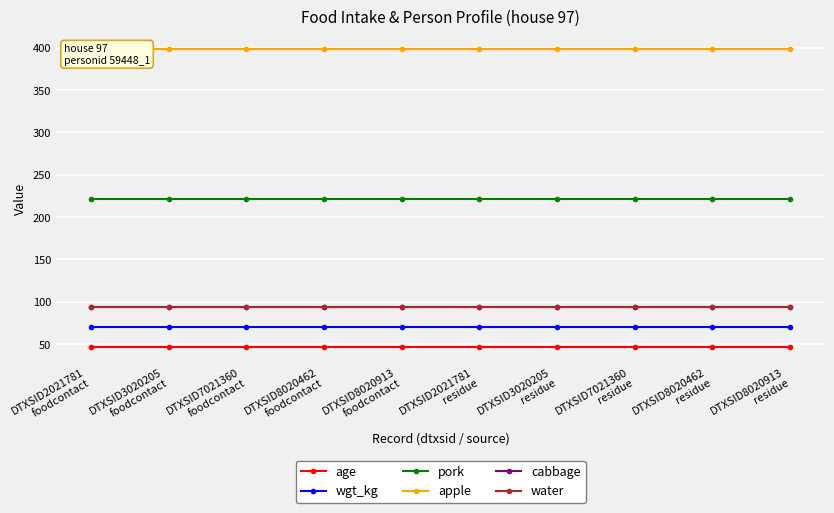

List the series in order of their peak value, highest first.

apple, pork, cabbage, water, wgt_kg, age